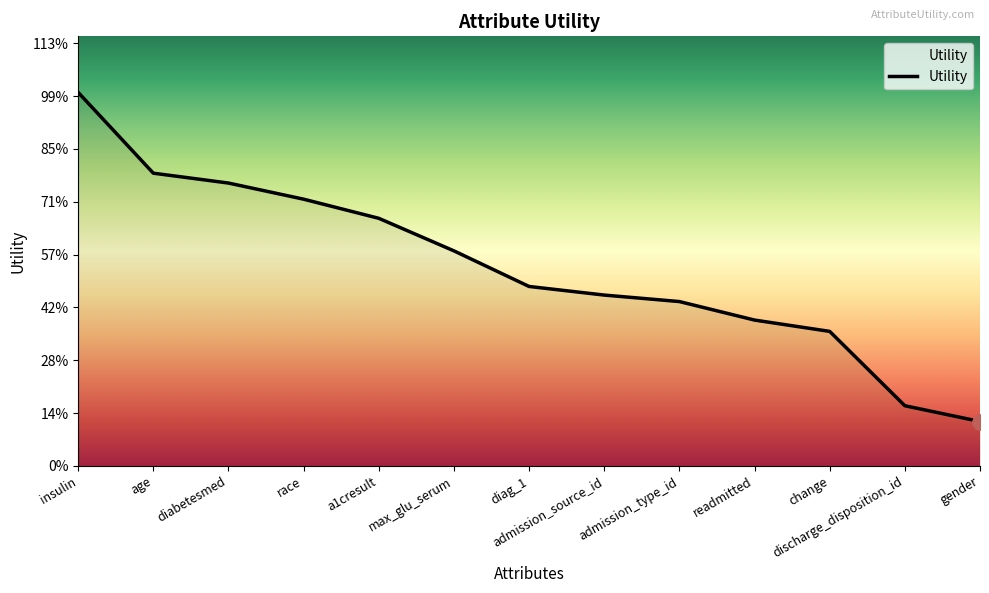

Which has a higher value, readmitted or insulin?

insulin